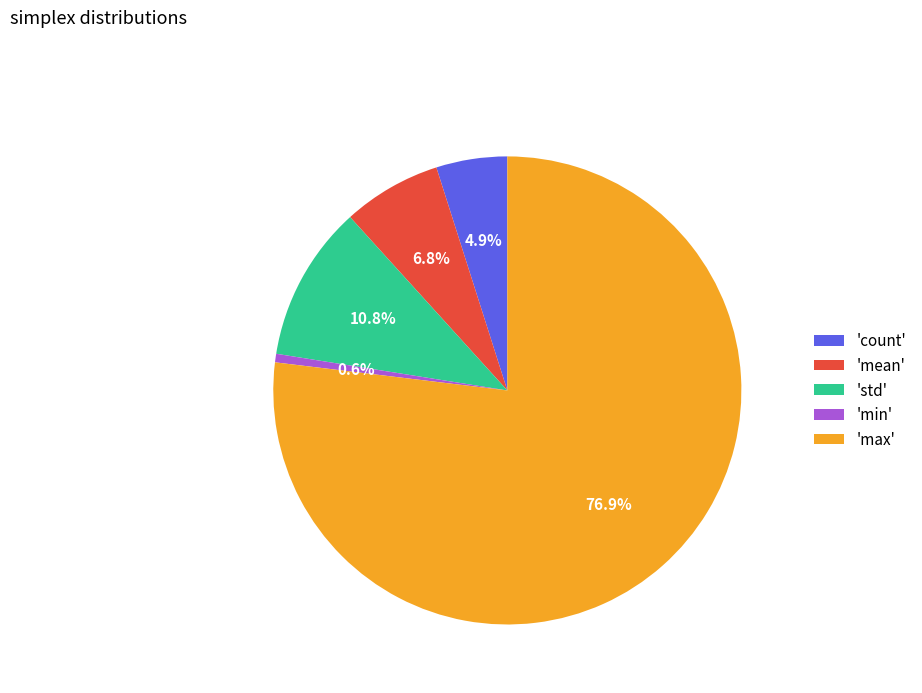

Is there any slice that represents more than half of the pie?

Yes